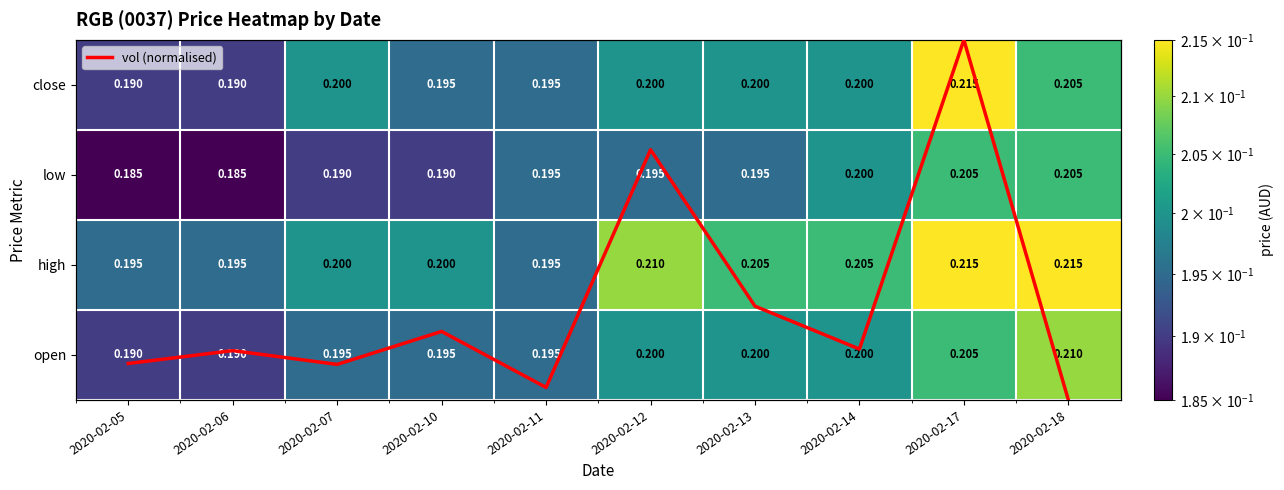

Which series has the widest spread of values?

vol (normalised)